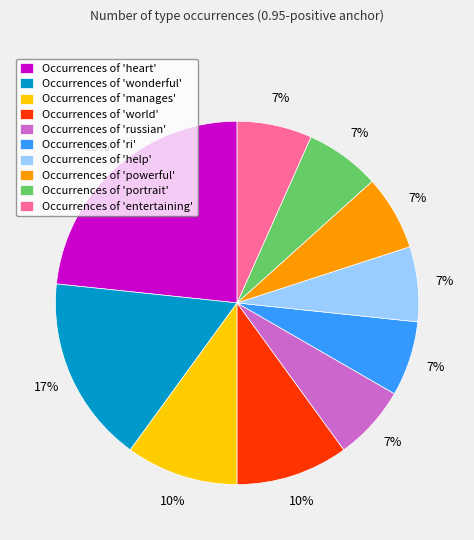

How many slices are in this pie chart?

10